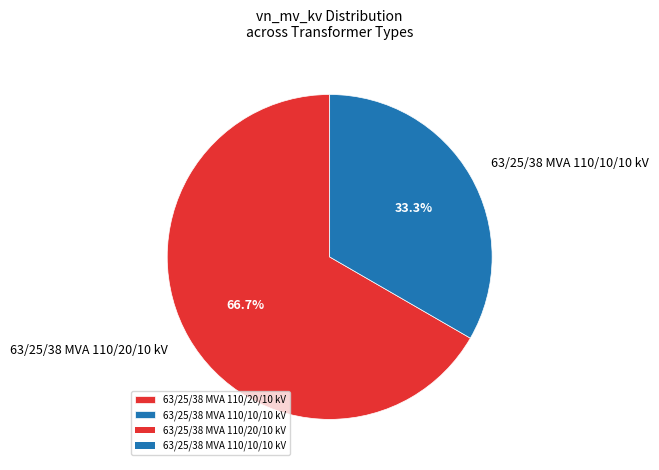

Approximately how many times larger is the value at 63/25/38 MVA 110/20/10 kV compared to 63/25/38 MVA 110/10/10 kV?

2.0